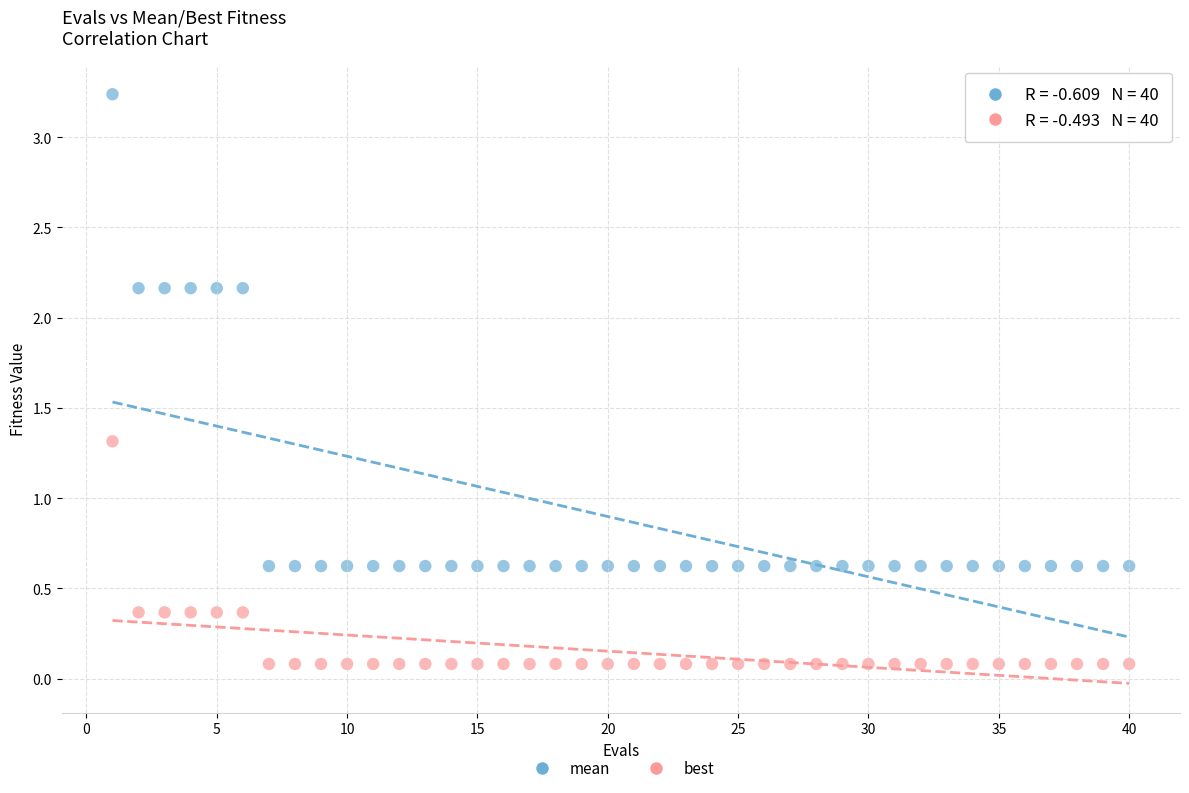

In the mean series, what Y value is closest to 1?

0.6